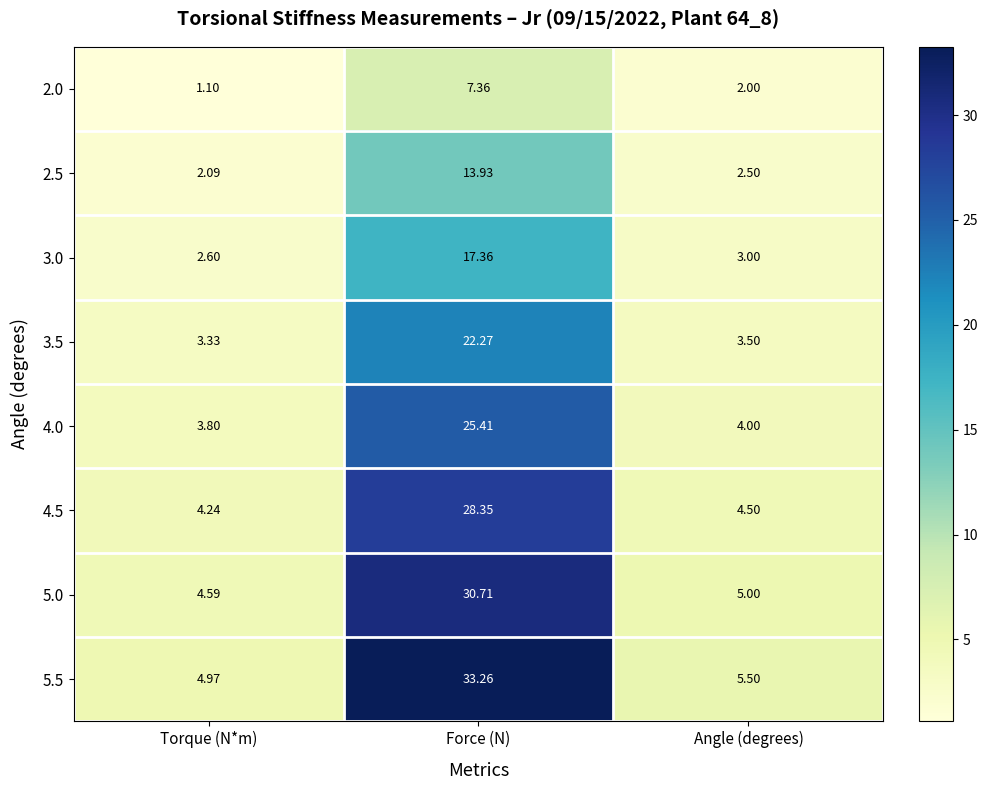

What is the spread (max minus min) of values at Torque (N*m)?

3.9